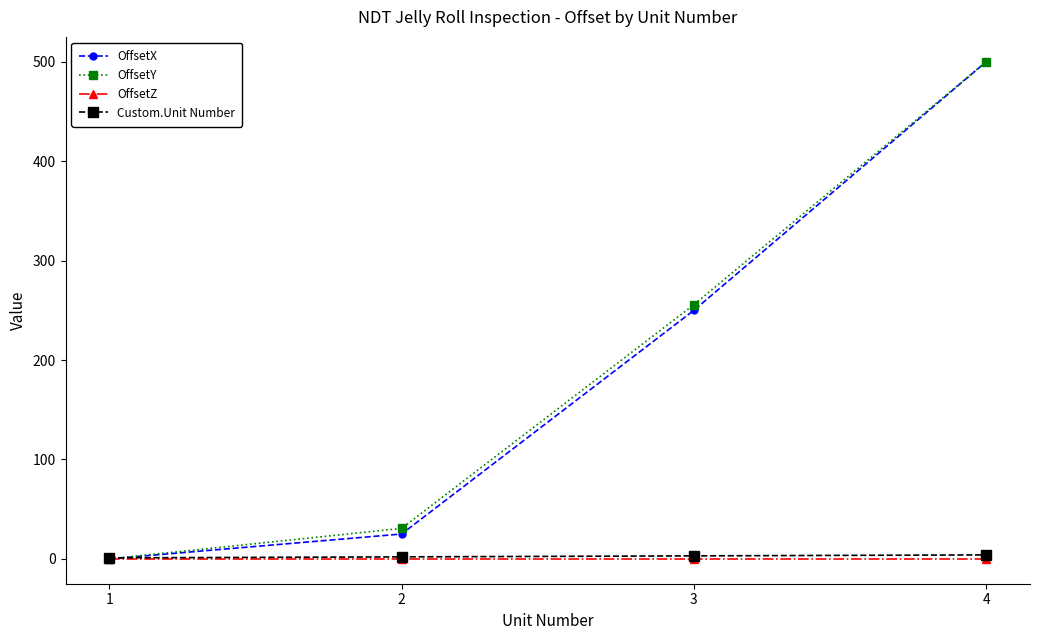

What is the difference between the OffsetX values at 1 and 2?

25.0